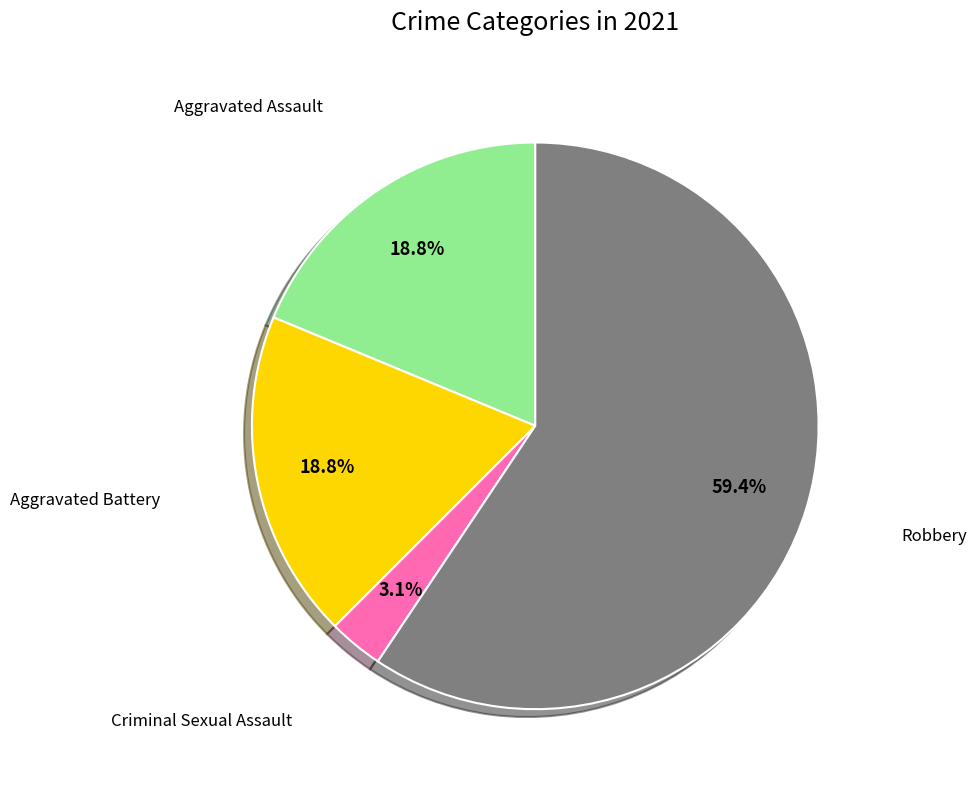

How many segments does this pie chart have?

4